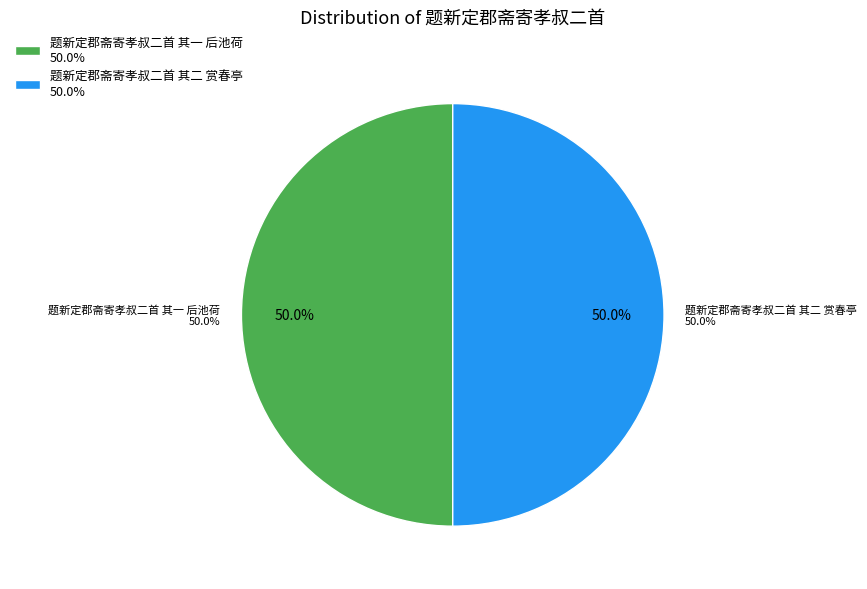

Is 题新定郡斋寄孝叔二首 其一 后池荷 the majority of the pie?

No